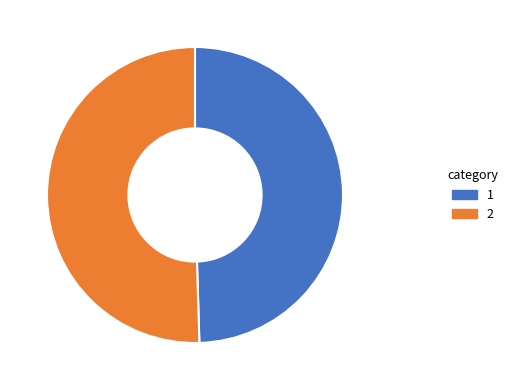

Does any single category account for the majority?

Yes